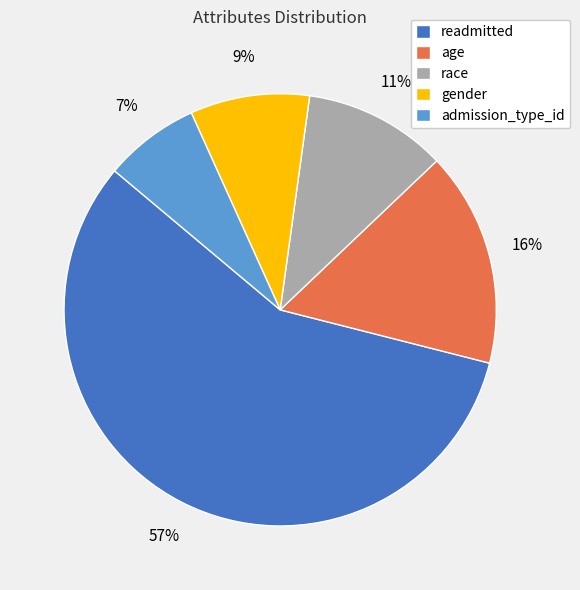

How many slices are in this pie chart?

5